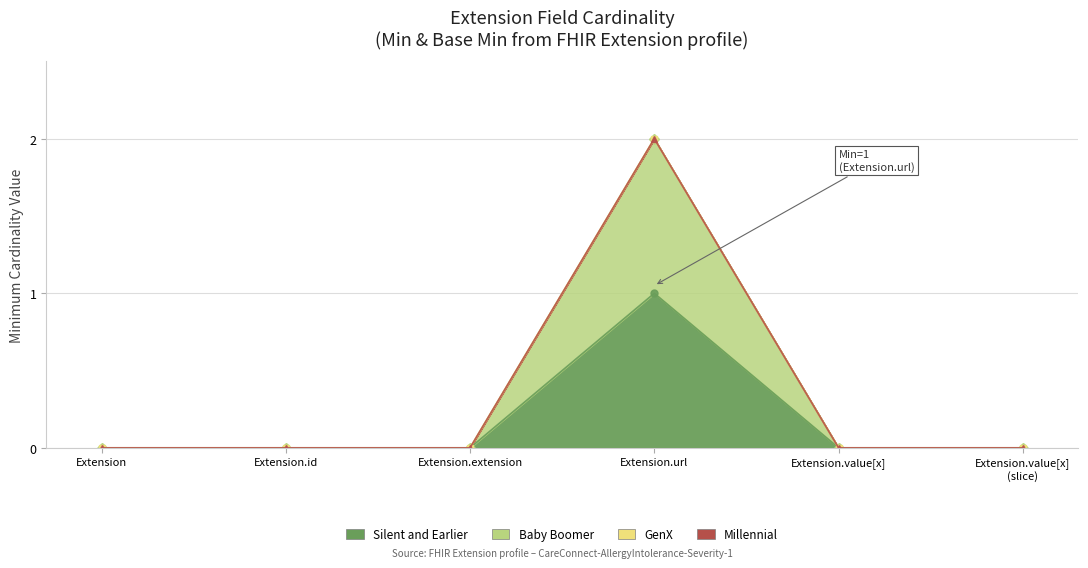

True or false: Millennial and Silent and Earlier intersect in this chart.

False